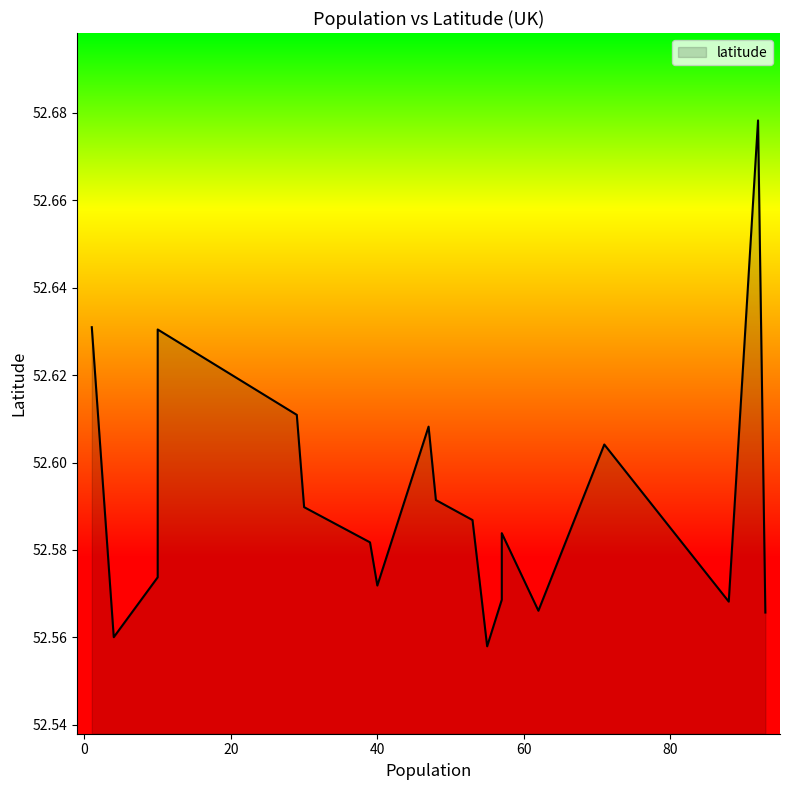

What is the minimum value shown in the chart?

52.6